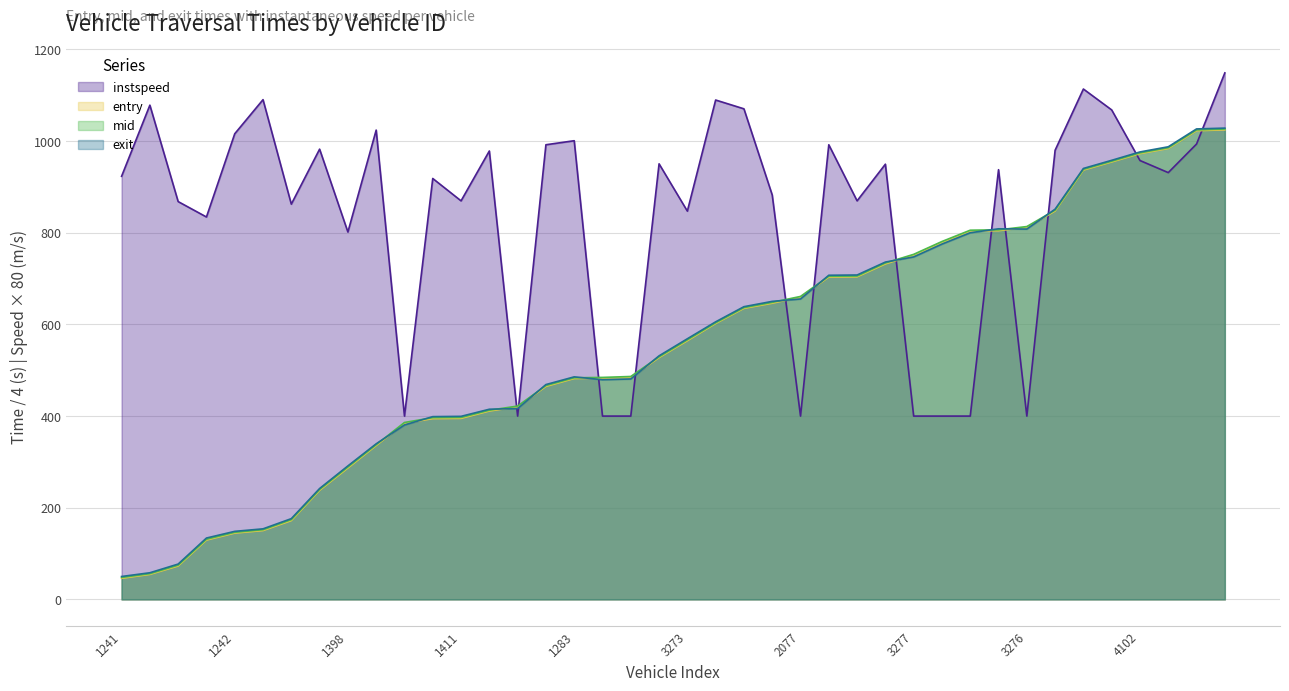

Reading left to right, transcribe all the data shown in this chart.

entry: 1241=46.1	1238=54.6	98=72.9	1559=129.5	1242=144.7	1592=150.2	1408=172.0	1595=238.0	1398=286.8	1256=335.8	1239=384.3	1400=394.5	1411=395.0	106=411.1	1412=420.0	1414=464.8	1283=482.0	1268=482.8	1415=484.5	3244=527.6	3273=564.5	3399=602.0	2017=635.1	3402=646.3	2077=659.5	2018=703.4	2070=703.8	3246=732.0	3277=751.4	3248=779.2	3406=804.0	3581=804.5	3276=811.8	3404=847.5	3412=936.8	5265=954.5	4102=972.6	5412=983.8	5241=1022.7	5394=1024.5
mid: 1241=47.8	1238=56.1	98=74.8	1559=131.3	1242=146.4	1592=152.0	1408=174.0	1595=239.8	1398=288.9	1256=337.5	1239=386.1	1400=396.5	1411=397.0	106=412.8	1412=421.9	1414=466.6	1283=483.6	1268=484.4	1415=486.4	3244=529.3	3273=566.4	3399=603.6	2017=636.6	3402=648.1	2077=661.1	2018=705.1	2070=705.5	3246=734.0	3277=752.9	3248=780.9	3406=805.6	3581=806.3	3276=813.5	3404=849.4	3412=938.4	5265=956.1	4102=974.3	5412=985.5	5241=1024.4	5394=1026.3
exit: 1241=50.0	1238=58.1	98=77.1	1559=133.9	1242=148.5	1592=154.0	1408=176.2	1595=242.0	1398=291.3	1256=339.5	1239=380.7	1400=398.8	1411=399.4	106=414.9	1412=416.5	1414=468.8	1283=485.6	1268=479.4	1415=481.0	3244=531.5	3273=568.7	3399=605.6	2017=638.7	3402=650.3	2077=655.5	2018=707.3	2070=707.8	3246=736.0	3277=747.3	3248=775.3	3406=800.0	3581=808.6	3276=808.1	3404=851.5	3412=940.3	5265=958.1	4102=976.3	5412=987.6	5241=1026.5	5394=1028.3
instspeed: 1241=923.2	1238=1078.4	98=868.0	1559=834.4	1242=1016.0	1592=1090.4	1408=862.4	1595=982.4	1398=801.6	1256=1024.0	1239=400.0	1400=918.4	1411=869.6	106=978.4	1412=400.0	1414=992.0	1283=1000.8	1268=400.0	1415=400.0	3244=950.4	3273=847.2	3399=1089.6	2017=1070.4	3402=882.4	2077=400.0	2018=992.0	2070=869.6	3246=949.6	3277=400.0	3248=400.0	3406=400.0	3581=937.6	3276=400.0	3404=980.0	3412=1113.6	5265=1068.0	4102=957.6	5412=931.2	5241=993.6	5394=1148.8